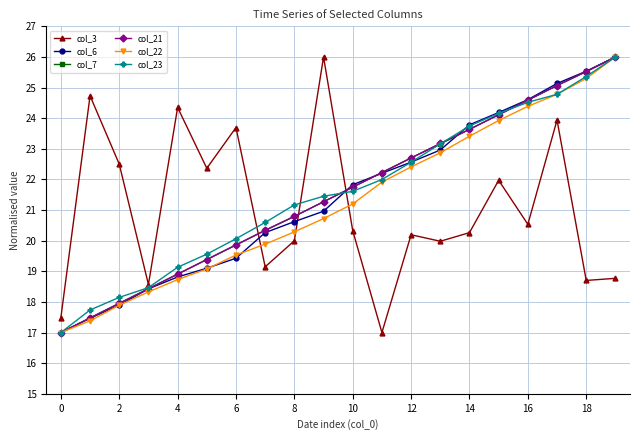

True or false: col_6 has more than 2 points higher than both neighbors.

False